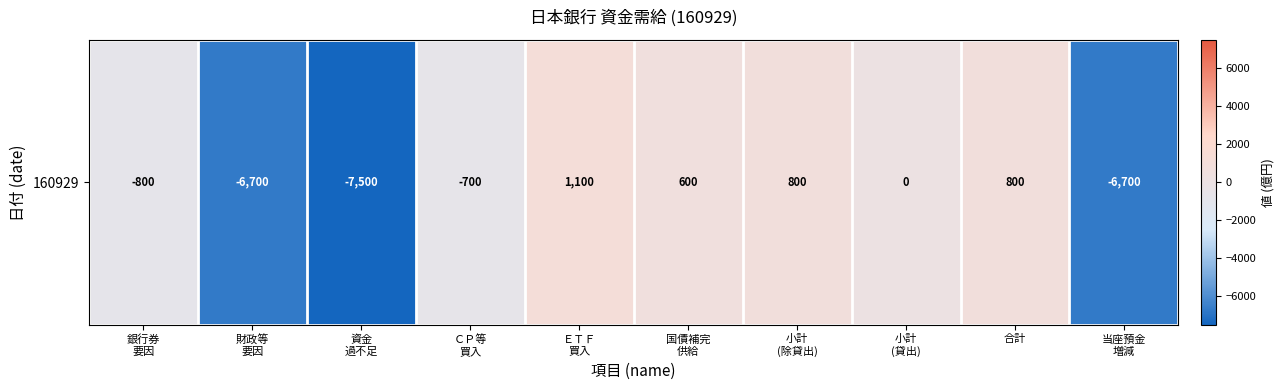

Is it true that the value at ＥＴＦ
買入 is 1100?

True